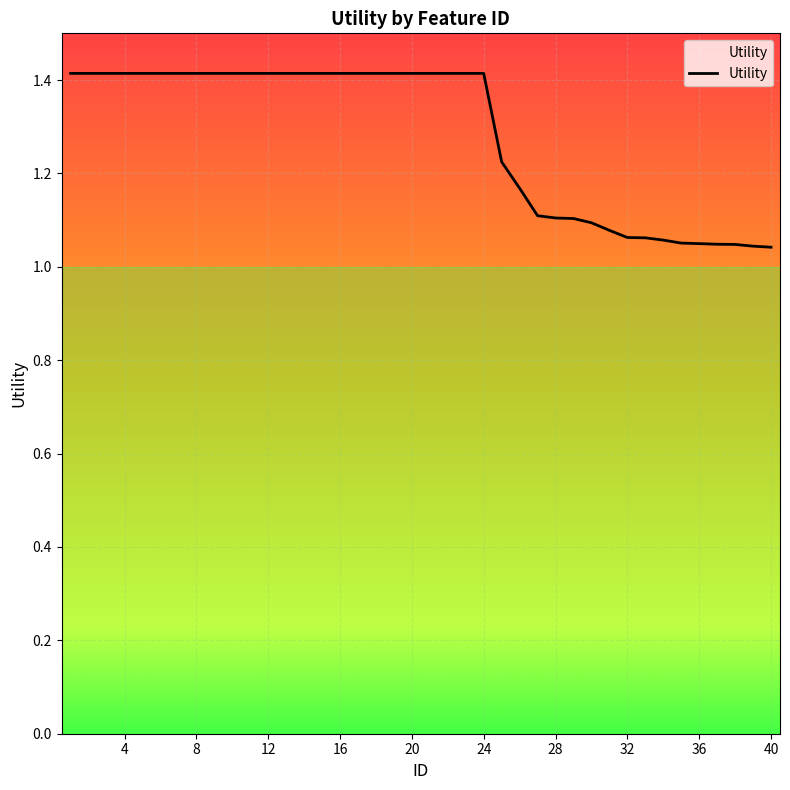

Between 20 and 36, which is larger?

20